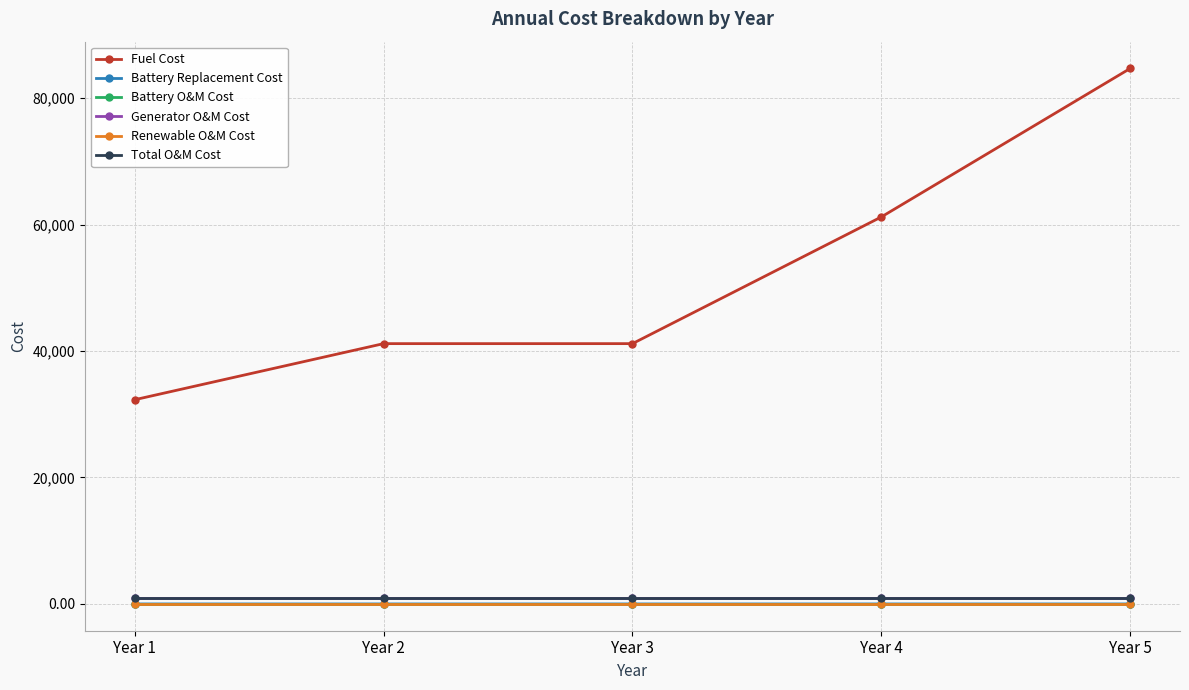

What is the value of the Fuel Cost point at the 1st from the left?

32293.0